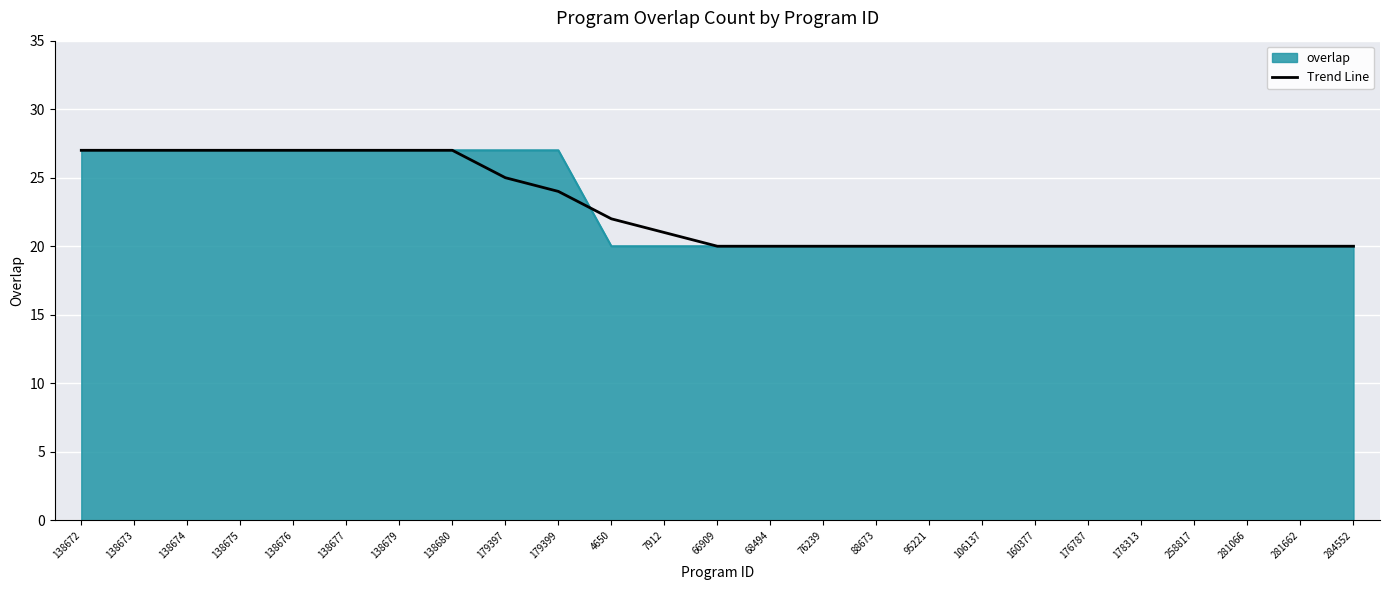

How many lines are shown in the chart?

2